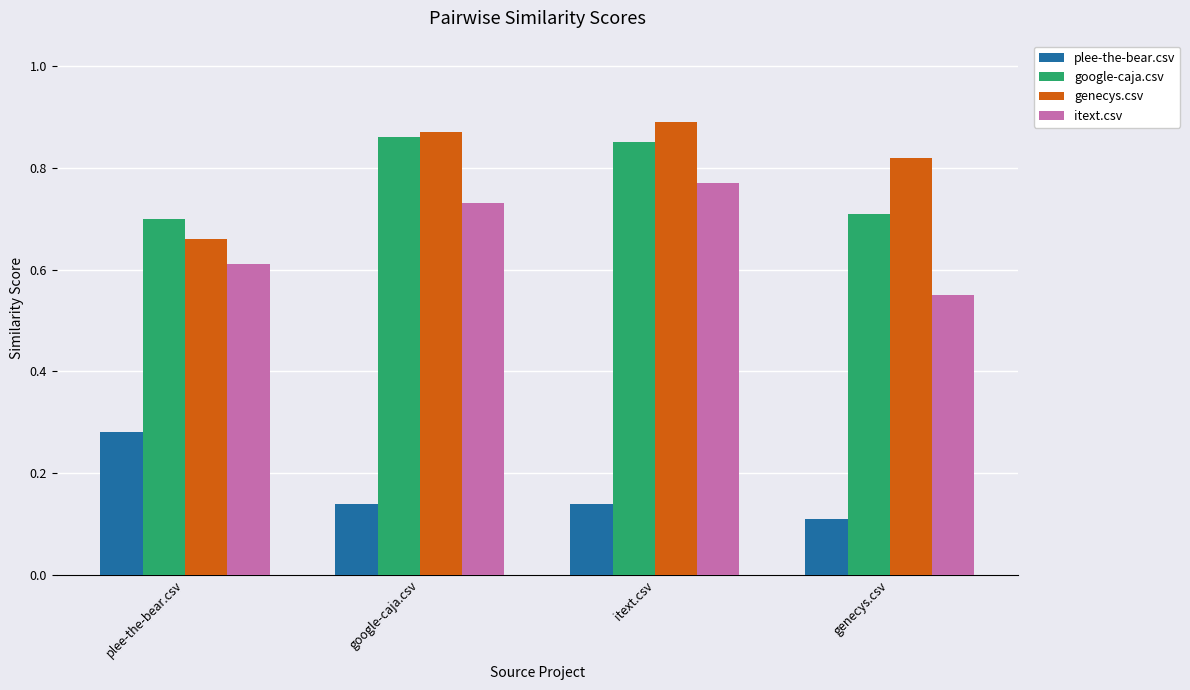

Which series has the largest range (max minus min)?

genecys.csv